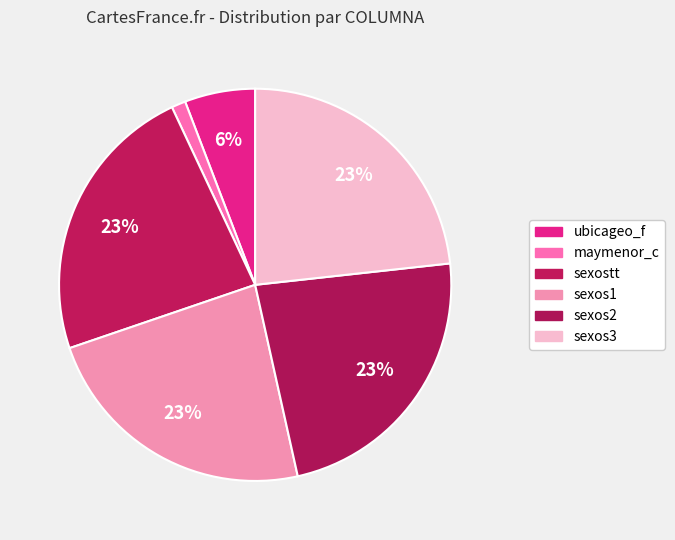

What is the smallest slice in the pie chart?

maymenor_c